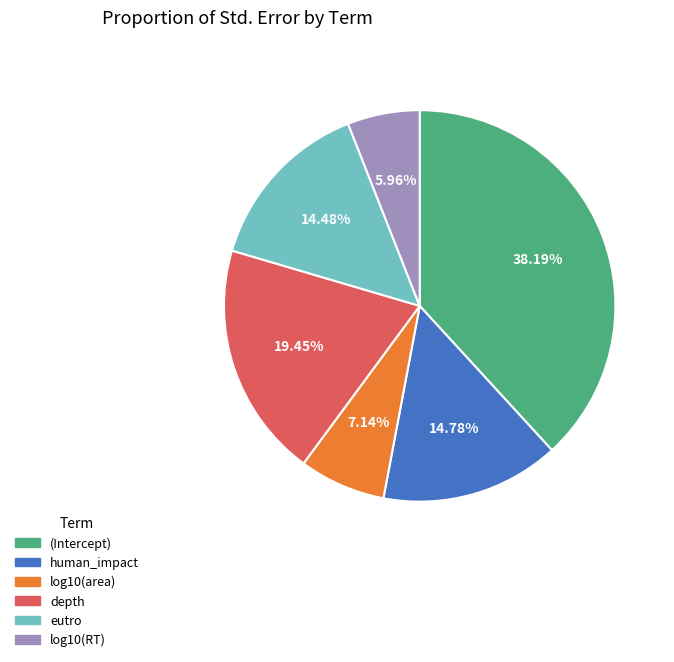

To the nearest percent, what is the average slice percentage?

17%